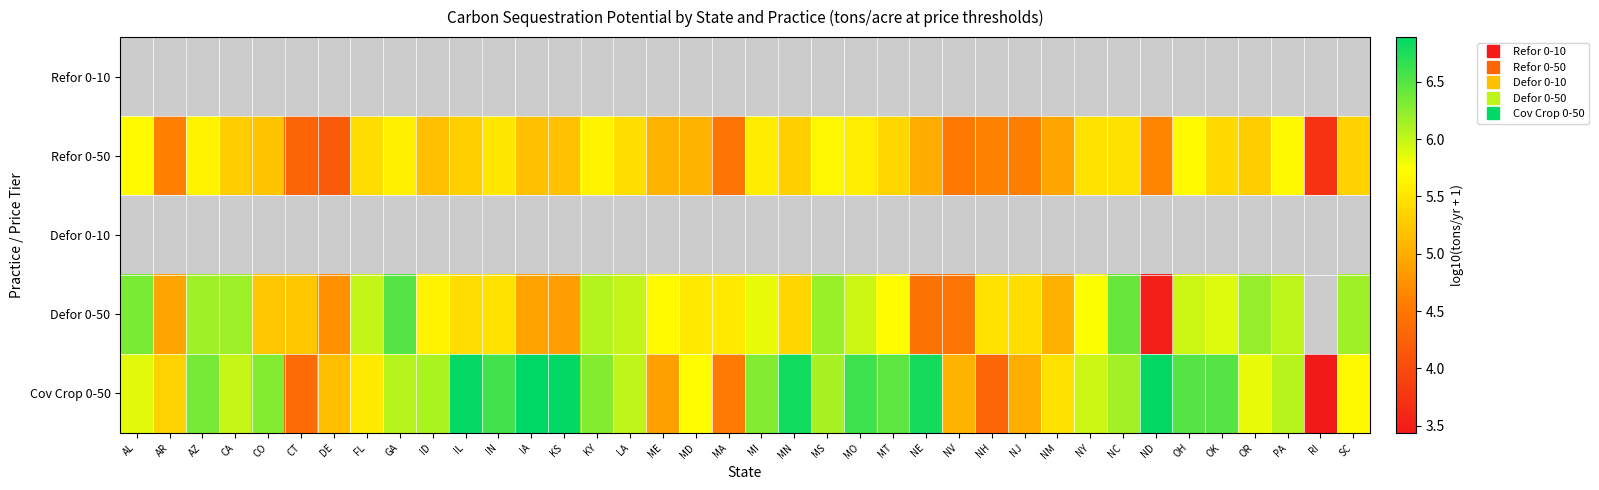

Which has a higher value, NC or OK?

OK